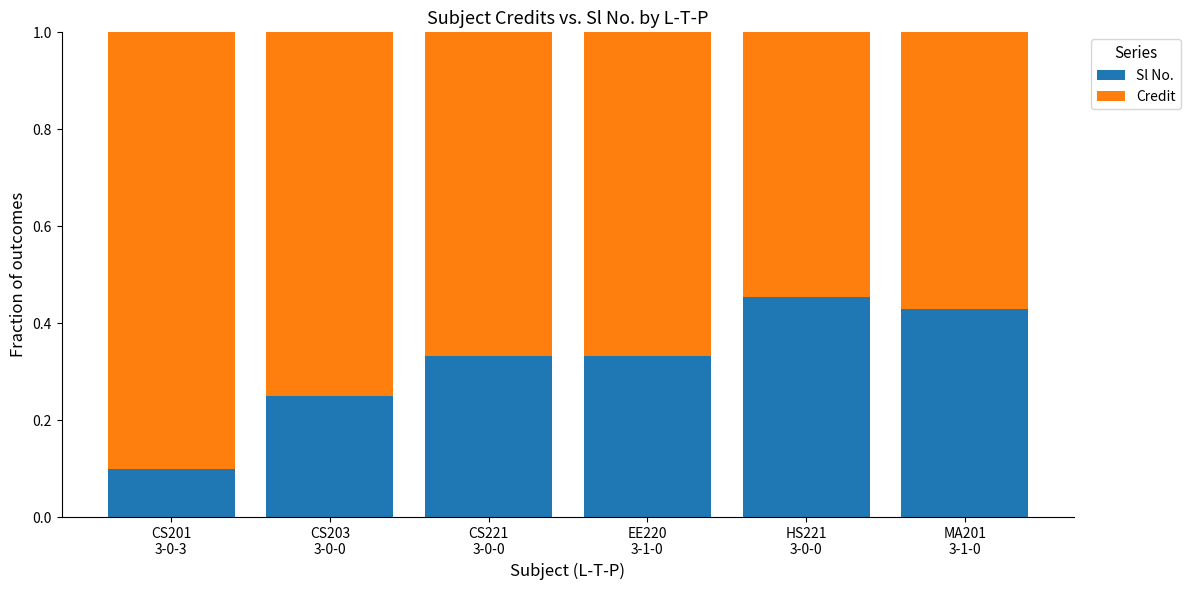

How many Sl No. values are between 0 and 1?

6